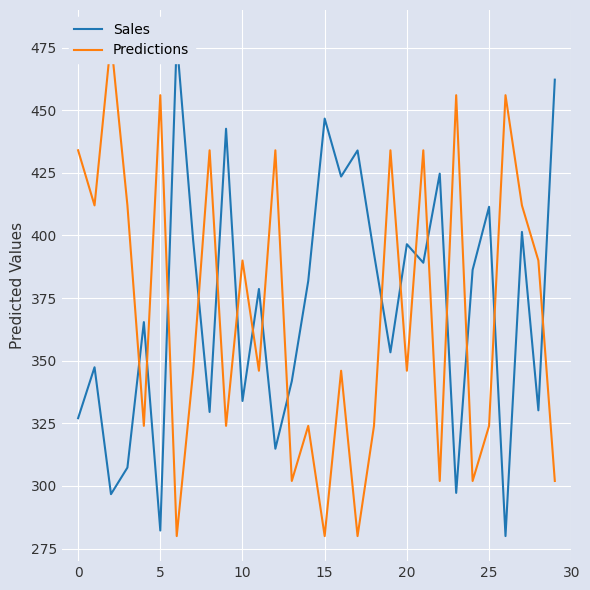

The value of Predictions at 21 is 434.0. True or false?

True